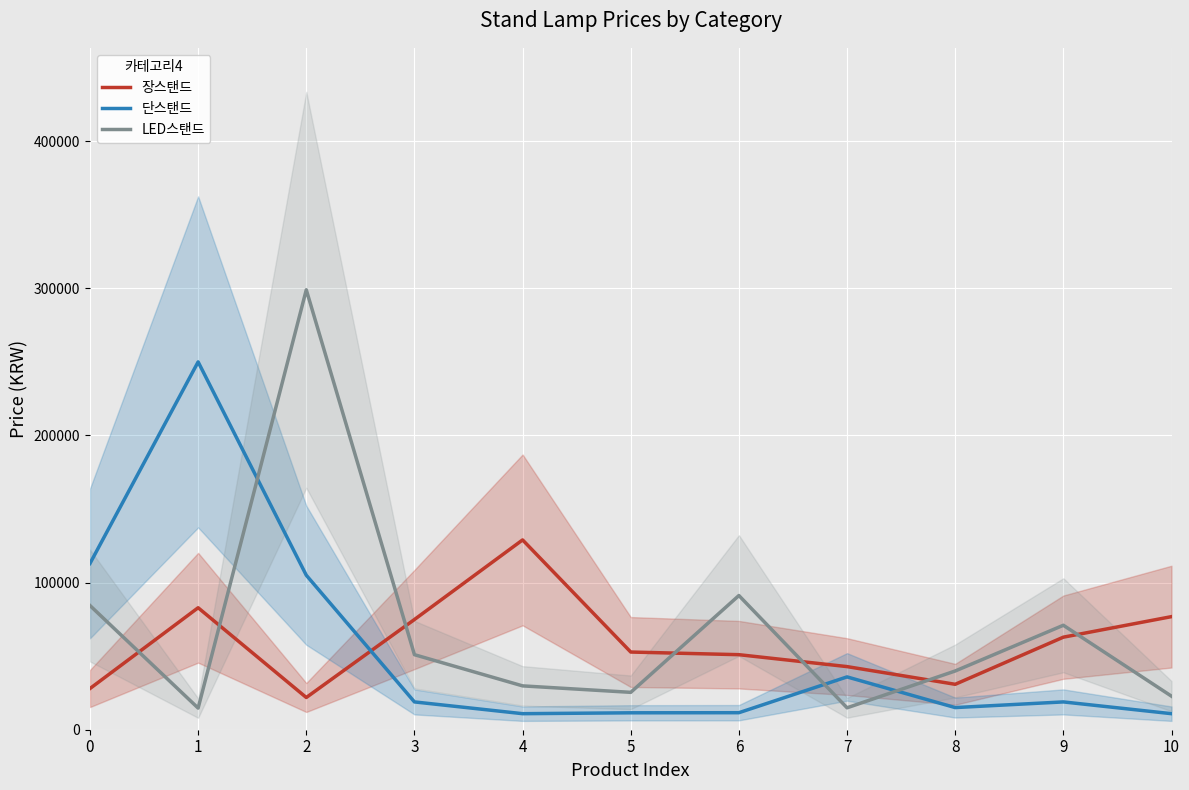

What is the spread (max minus min) of values at 9?

52100